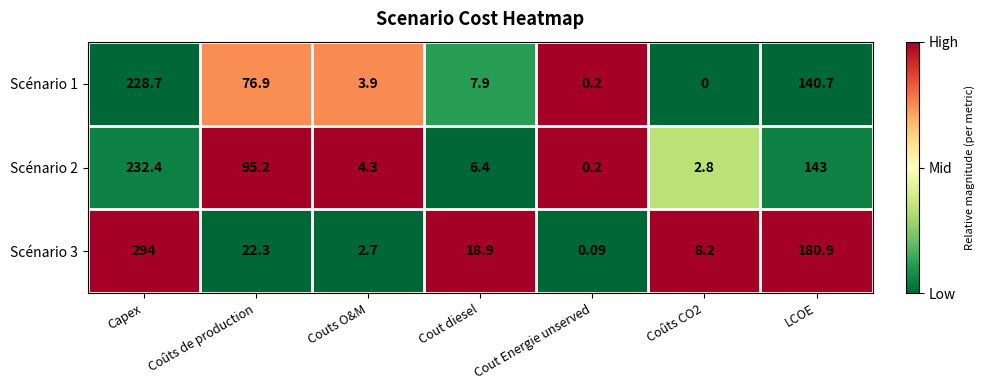

At which category is the sum across all series the highest?

Capex